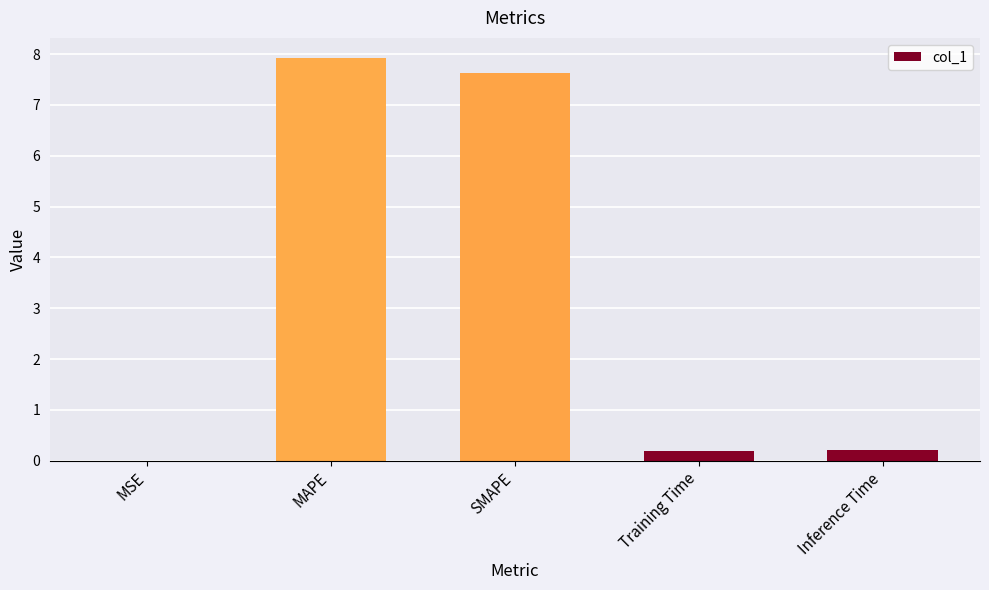

Does the chart contain stacked bars?

No